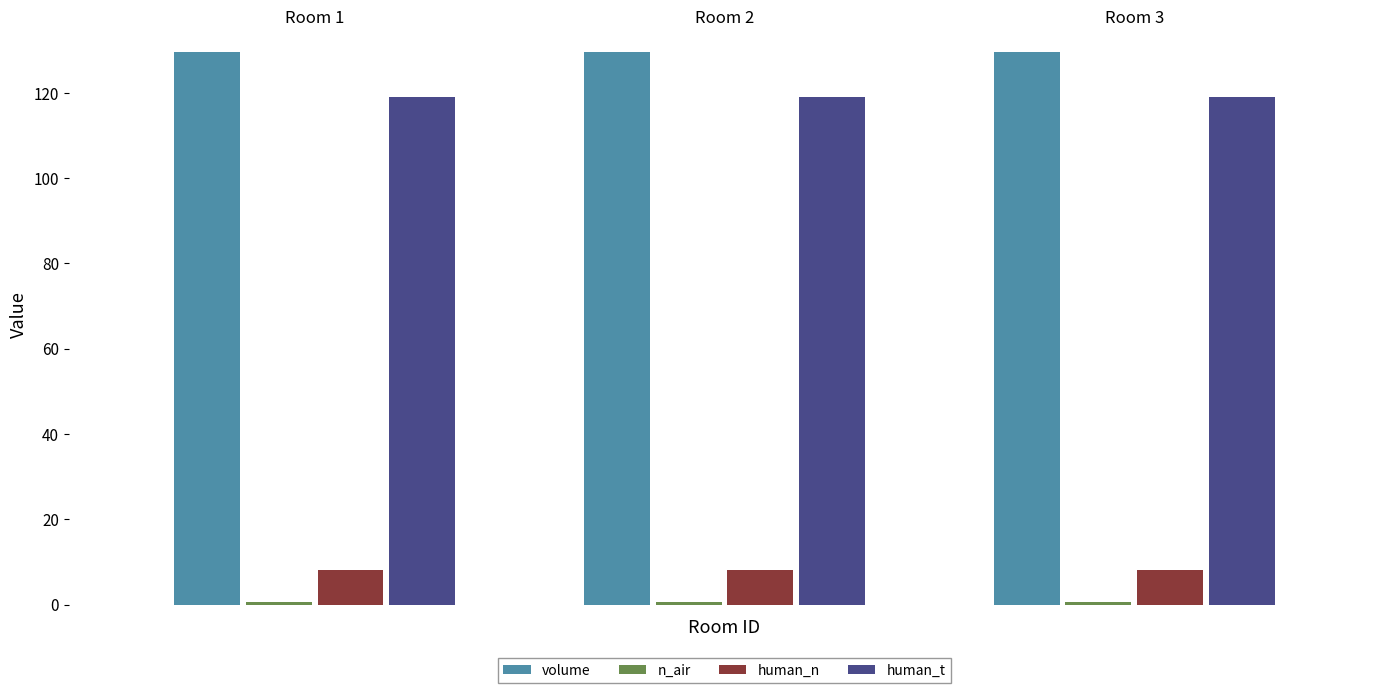

At how many categories does at least one series exceed 10?

3